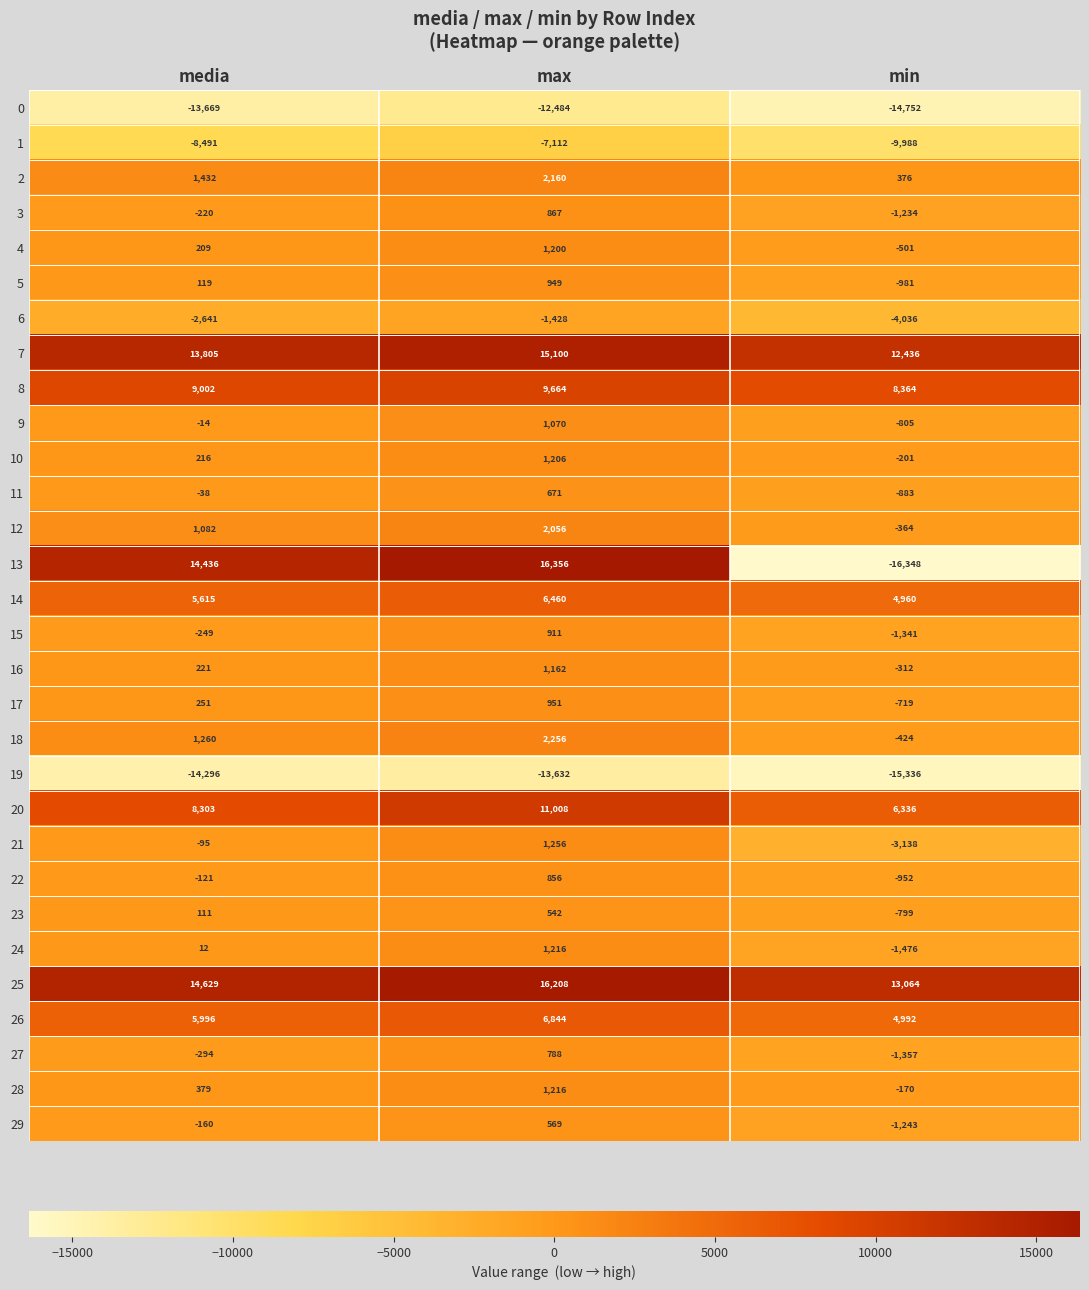

Which series has the largest total across all categories?

25